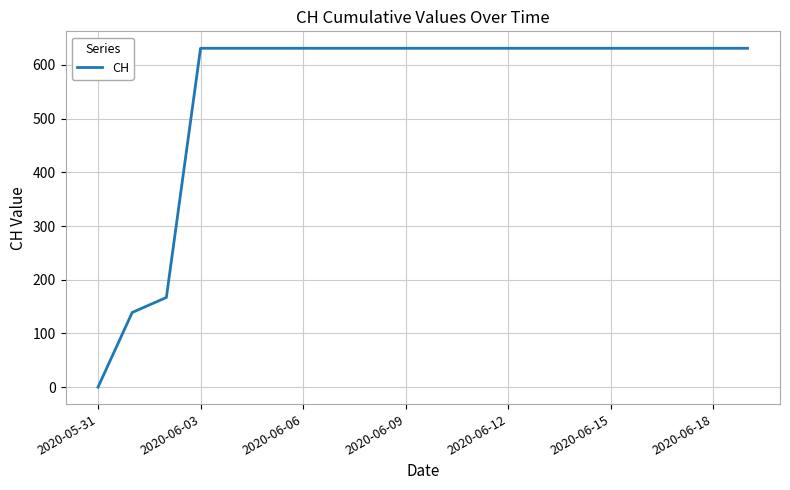

What is the difference between the maximum and minimum values?

631